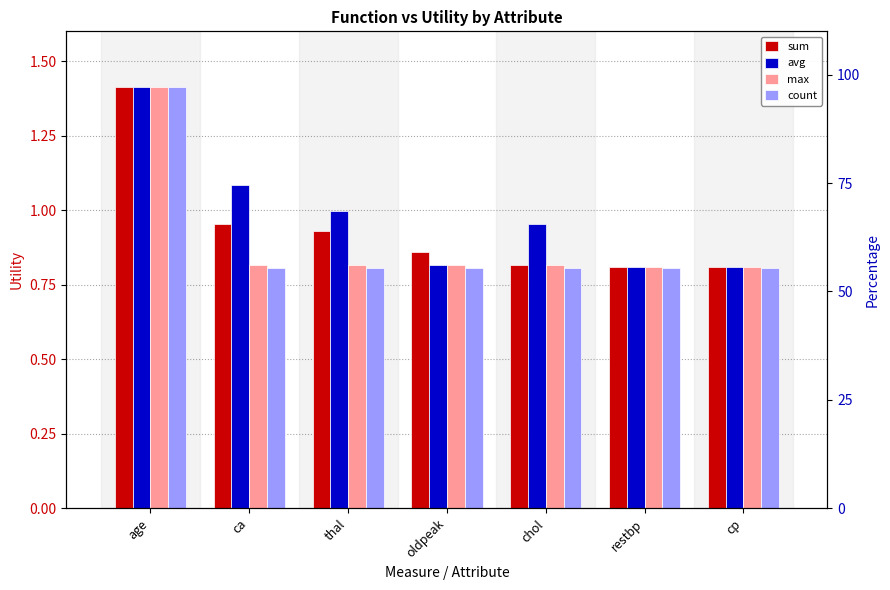

What is the sum of all avg values?

6.9